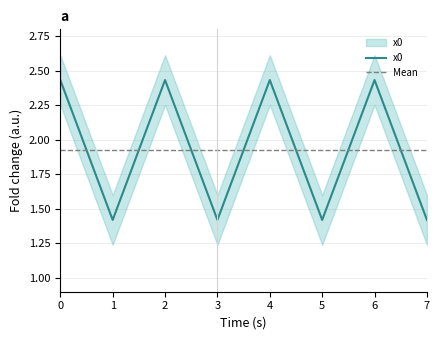

Reading left to right, transcribe all the data shown in this chart.

2.4	1.4	2.4	1.4	2.4	1.4	2.4	1.4